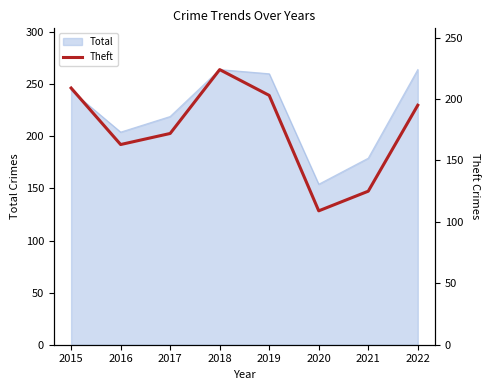

What is the sum of all values?

1400